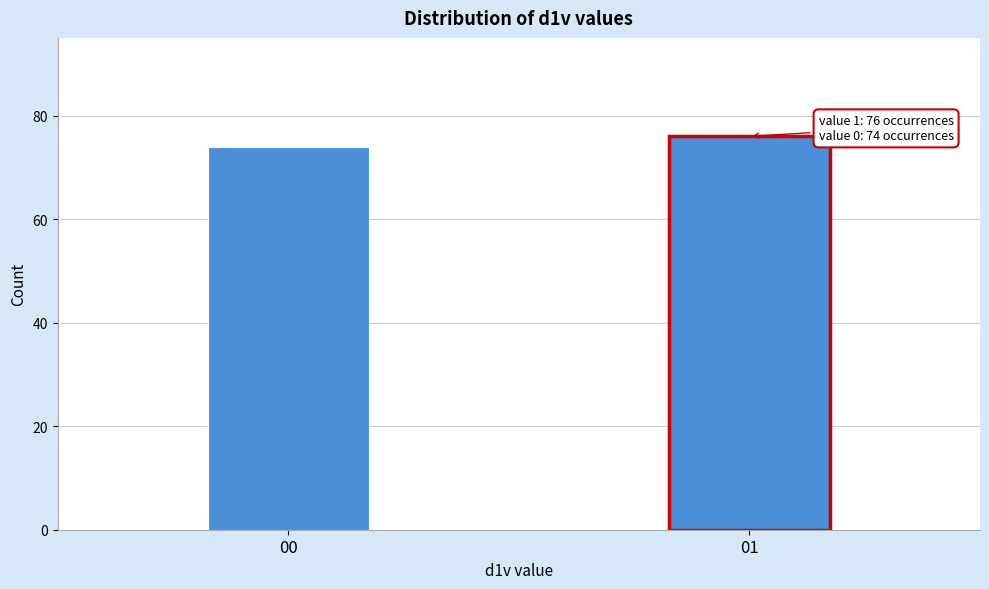

Reading right to left, what are all the values shown in this chart?

01=76	00=74